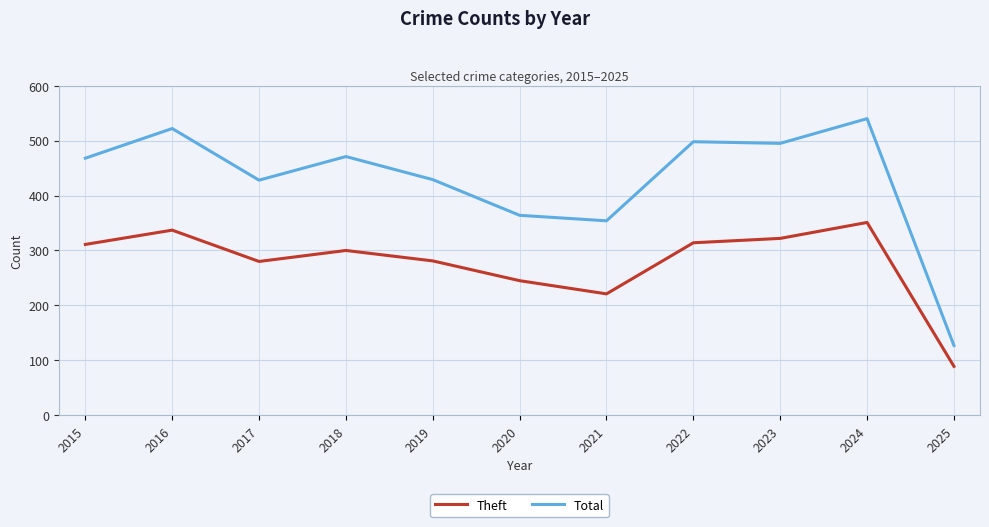

True or false: Total and Theft intersect in this chart.

False